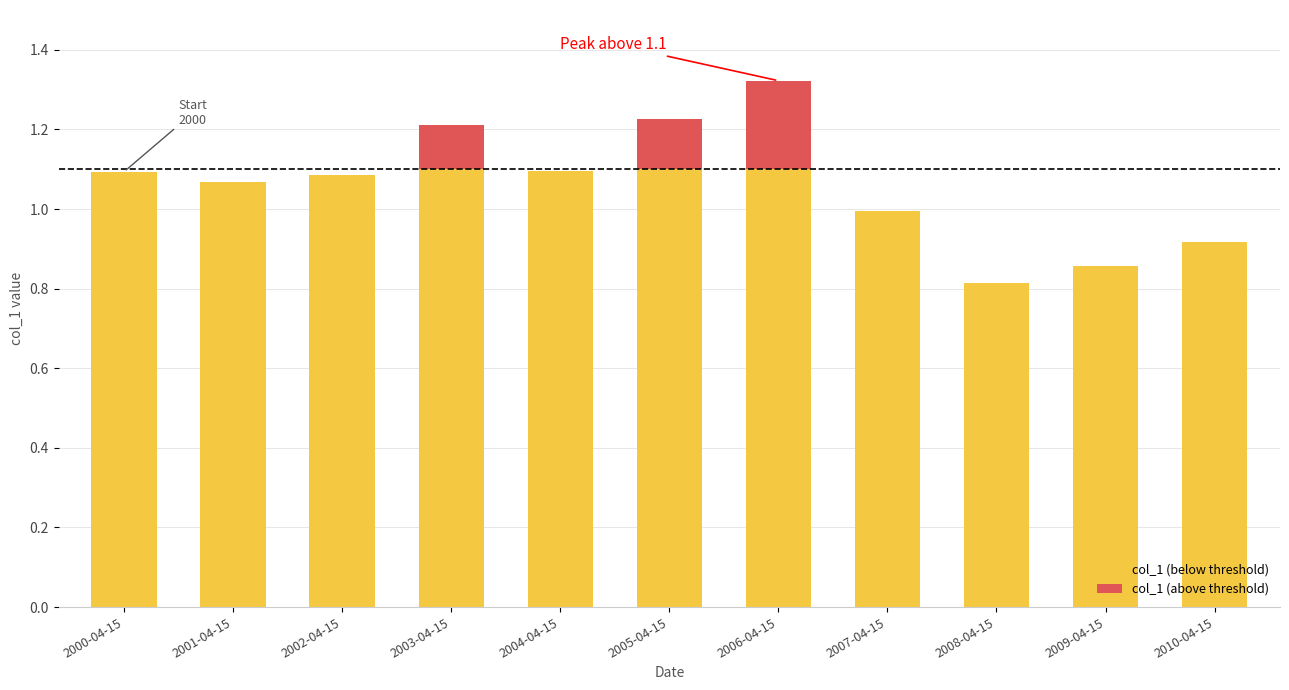

How many categories are shown in the chart?

11